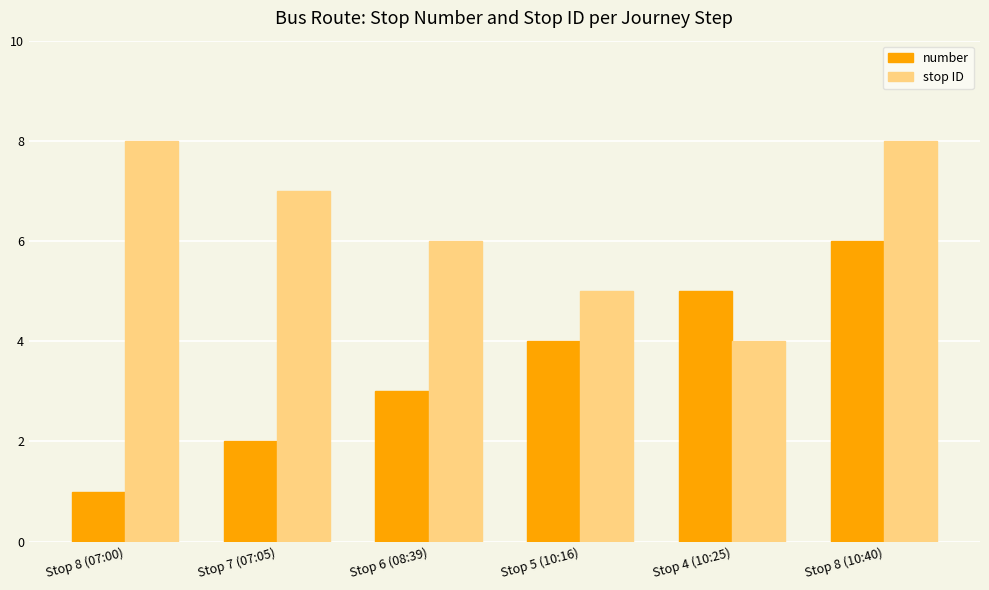

How many distinct data groups are displayed?

2